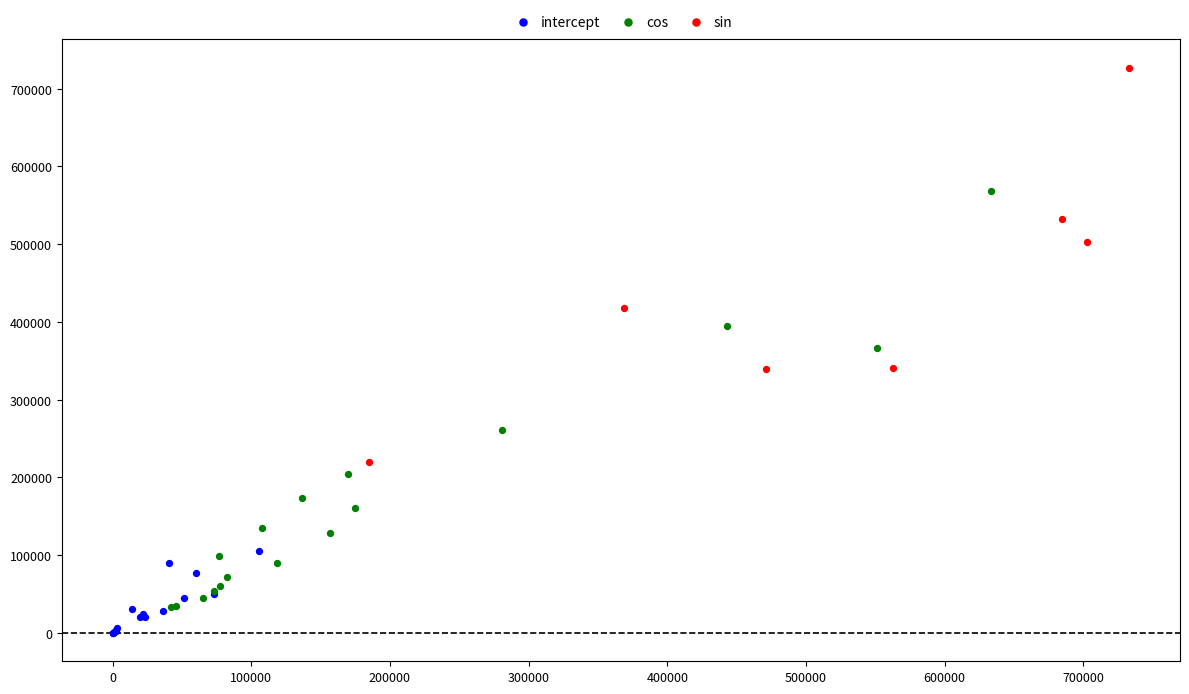

Which series contains the highest Y value?

sin